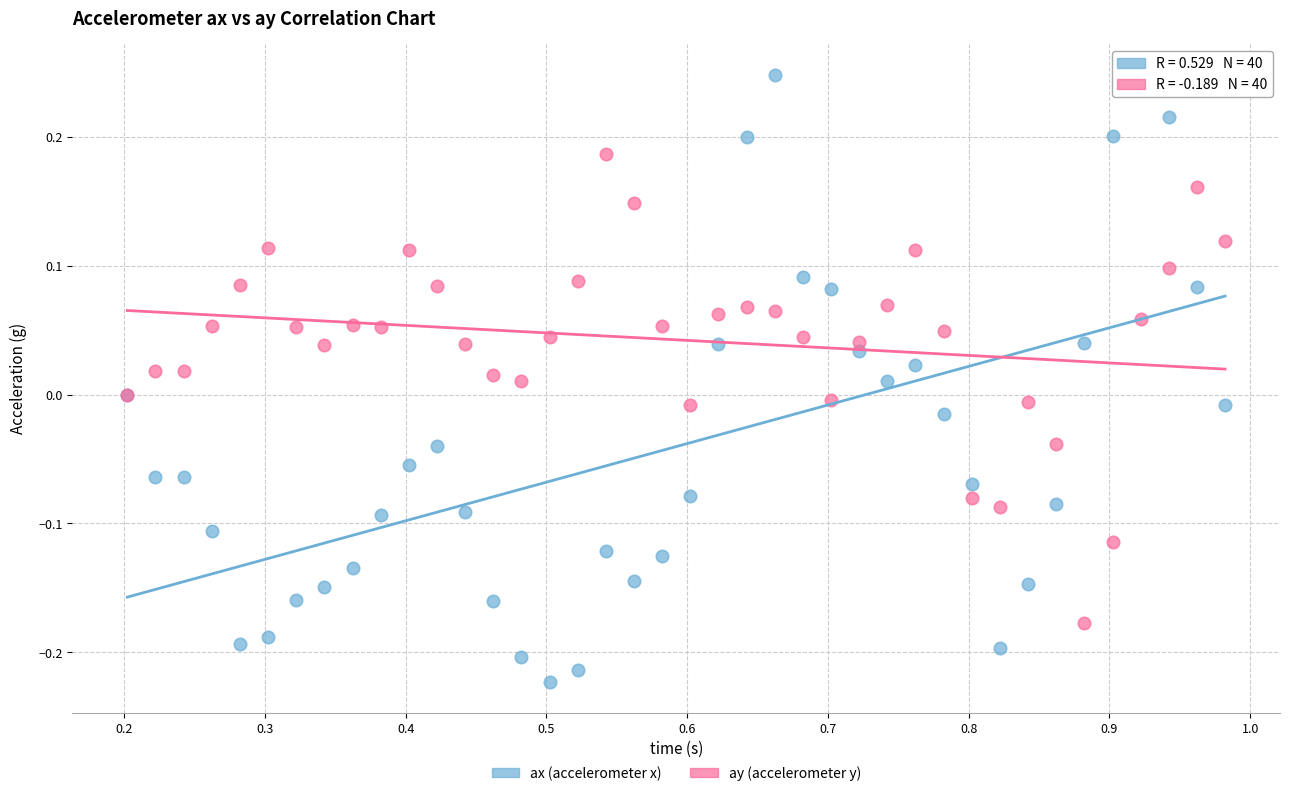

What are all the series names shown in the legend?

ax (accelerometer x), ay (accelerometer y)